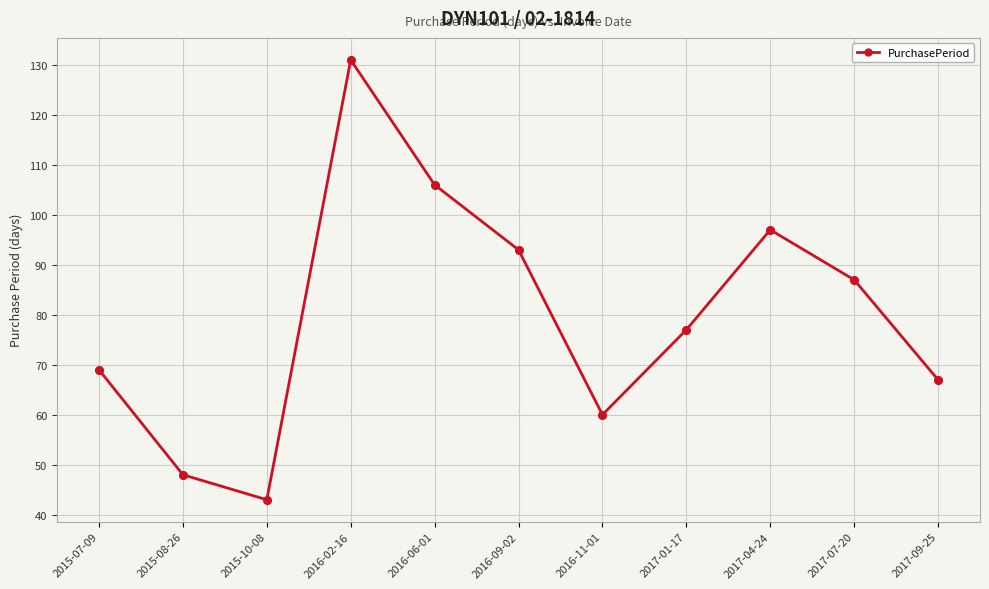

Between 2015-07-09 and 2015-08-26, which is larger?

2015-07-09